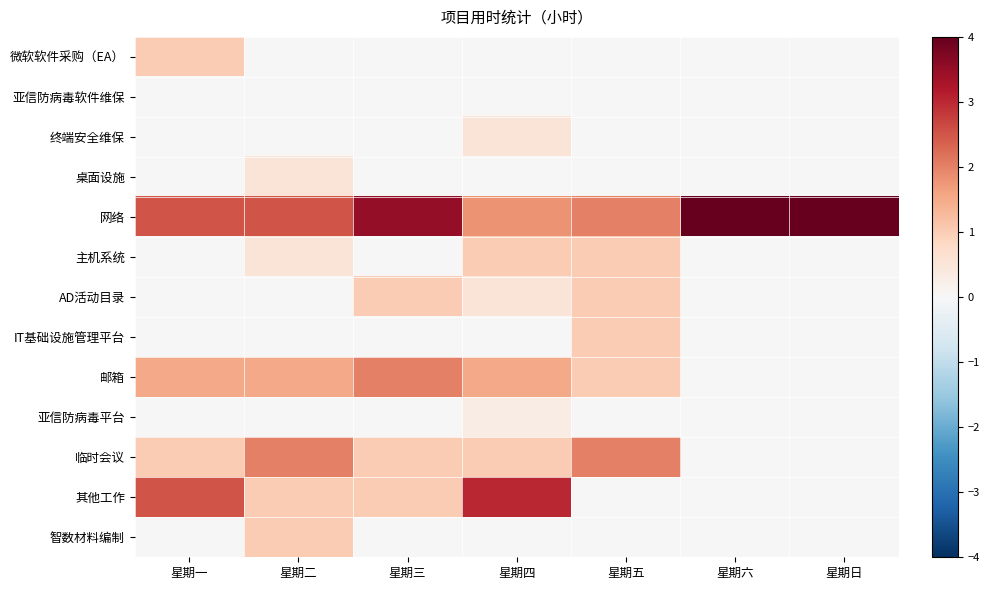

Rank the series by their maximum value, from highest to lowest.

网络, 其他工作, 邮箱, 临时会议, 微软软件采购（EA）, 主机系统, AD活动目录, IT基础设施管理平台, 智数材料编制, 终端安全维保, 桌面设施, 亚信防病毒平台, 亚信防病毒软件维保